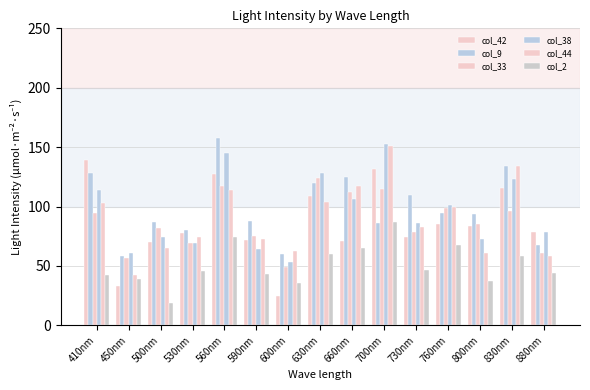

Reading right to left, list all the values displayed in this chart.

col_42: 880nm=79	830nm=116	800nm=84	760nm=85	730nm=74	700nm=132	660nm=71	630nm=109	600nm=25	590nm=72	560nm=127	530nm=78	500nm=70	450nm=33	410nm=139
col_9: 880nm=68	830nm=134	800nm=94	760nm=95	730nm=110	700nm=86	660nm=125	630nm=120	600nm=60	590nm=88	560nm=158	530nm=80	500nm=87	450nm=58	410nm=128
col_33: 880nm=61	830nm=96	800nm=85	760nm=99	730nm=79	700nm=115	660nm=112	630nm=124	600nm=49	590nm=75	560nm=117	530nm=69	500nm=82	450nm=57	410nm=95
col_38: 880nm=79	830nm=123	800nm=73	760nm=101	730nm=86	700nm=153	660nm=106	630nm=128	600nm=53	590nm=64	560nm=145	530nm=69	500nm=74	450nm=61	410nm=114
col_44: 880nm=58	830nm=134	800nm=61	760nm=100	730nm=83	700nm=151	660nm=117	630nm=104	600nm=63	590nm=73	560nm=114	530nm=74	500nm=65	450nm=42	410nm=103
col_2: 880nm=44	830nm=58	800nm=37	760nm=68	730nm=47	700nm=87	660nm=65	630nm=60	600nm=36	590nm=43	560nm=74	530nm=46	500nm=19	450nm=39	410nm=42